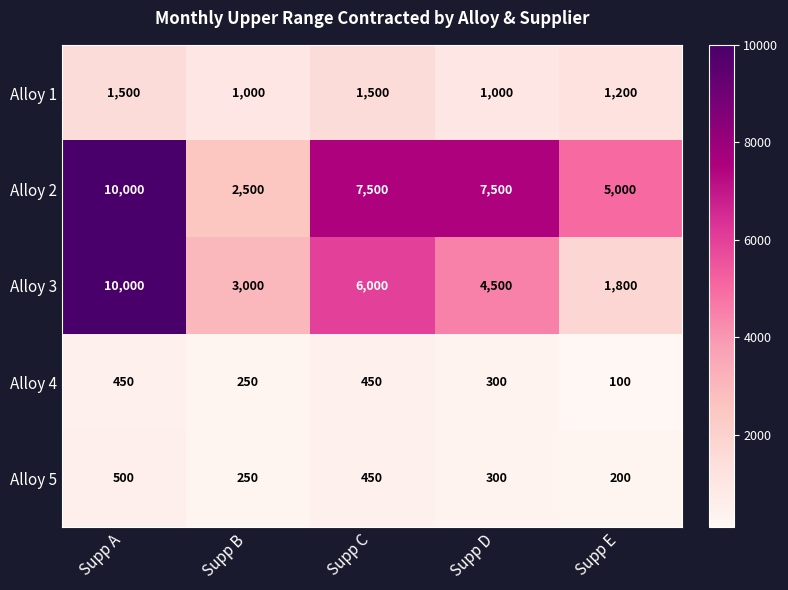

At how many categories does at least one series exceed 3480?

4